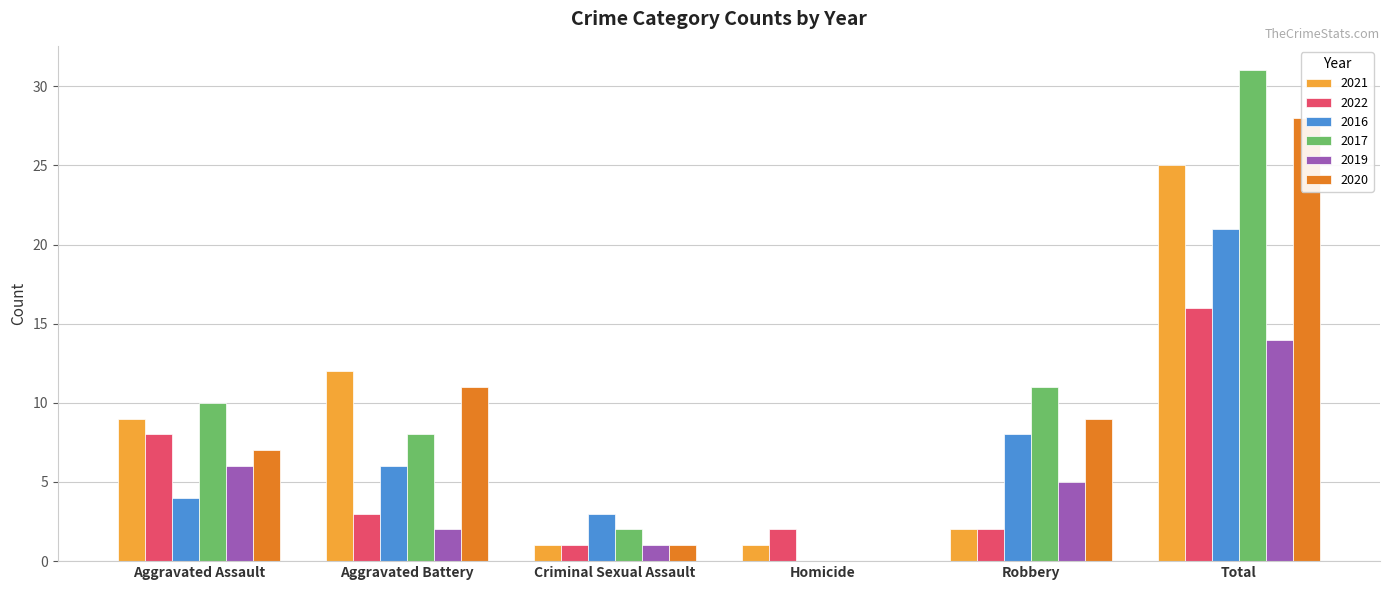

What is the sum of the 2019 values at Criminal Sexual Assault and Total?

15